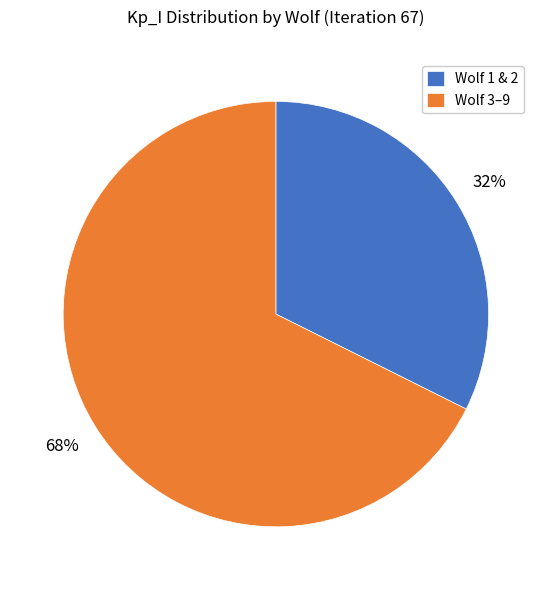

Between Wolf 1 & 2 and Wolf 3–9, which is larger?

Wolf 3–9